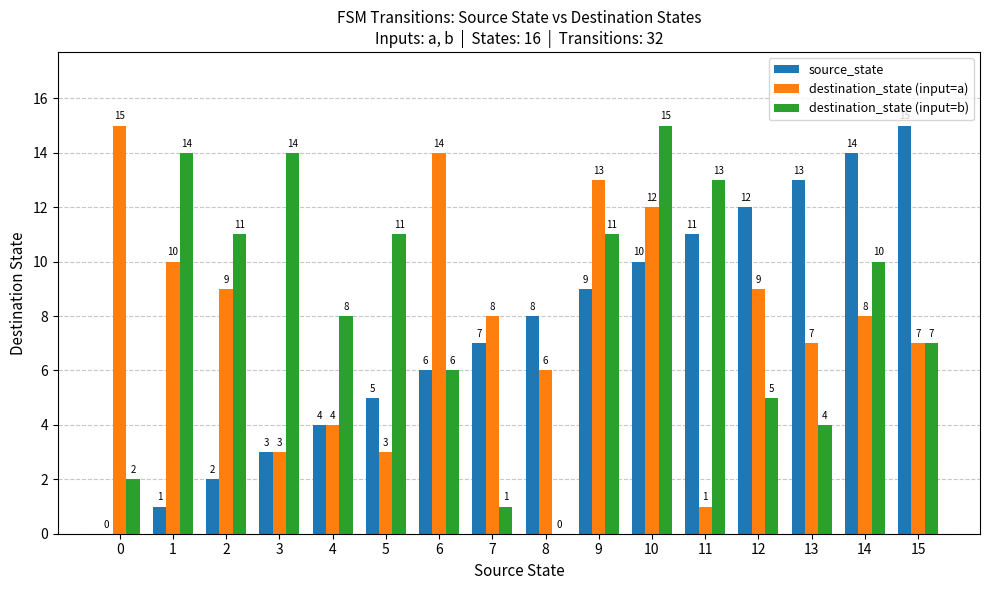

The source_state series shows 7 at 13. True or false?

False